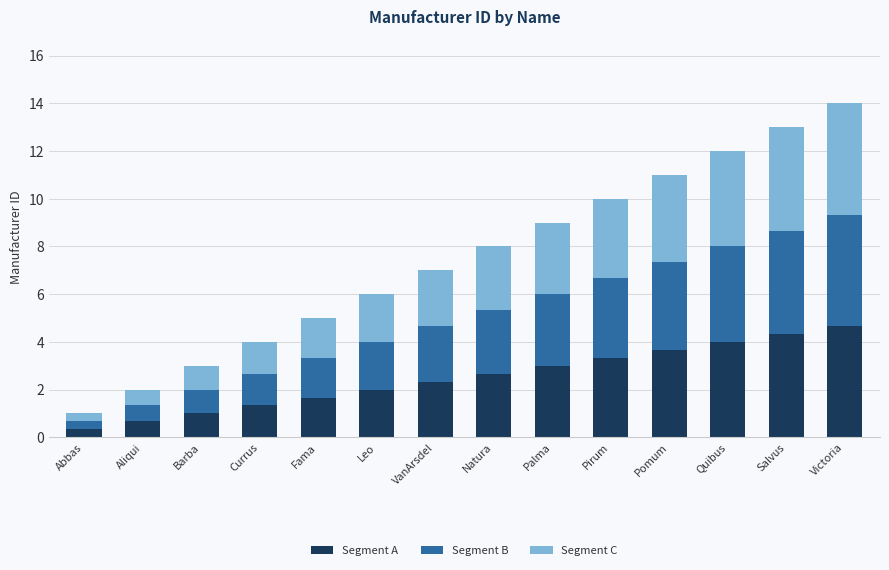

What is the maximum value for Segment A?

4.7